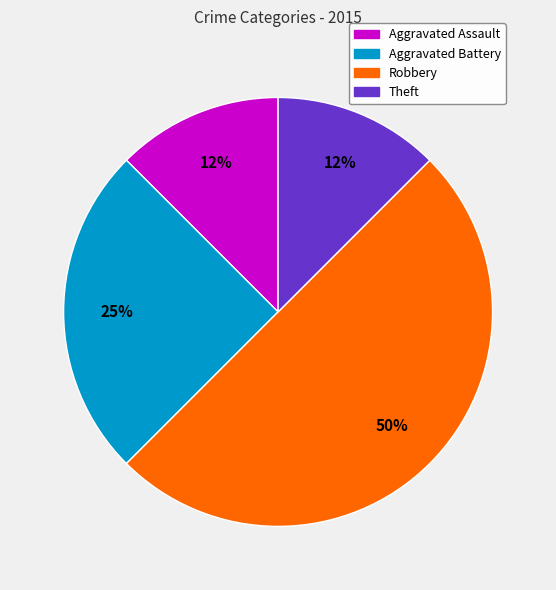

How many segments does this pie chart have?

4